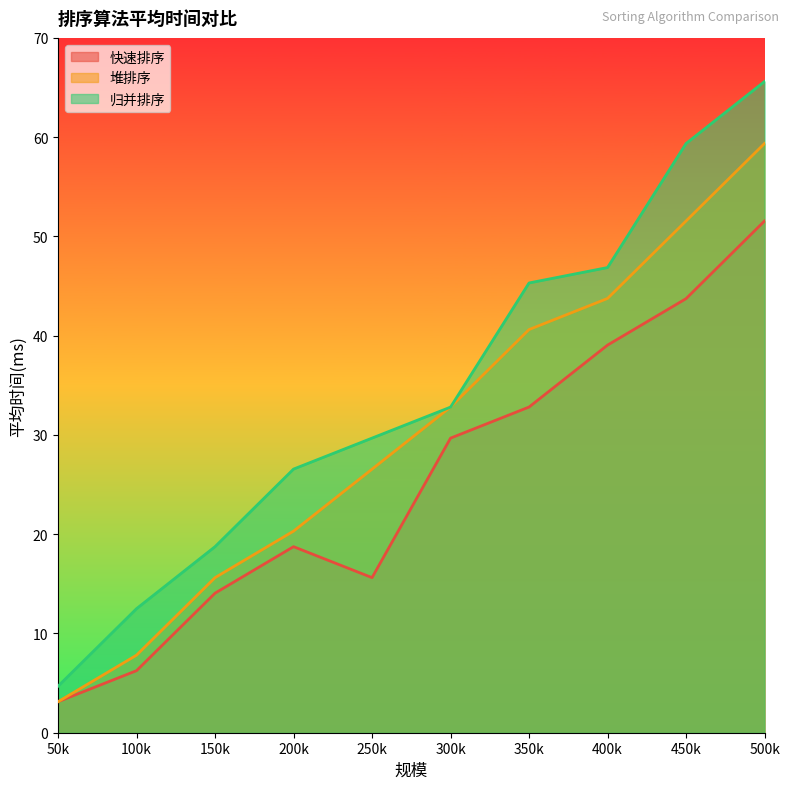

After their last crossing, which series has the higher values: 堆排序 or 快速排序?

堆排序